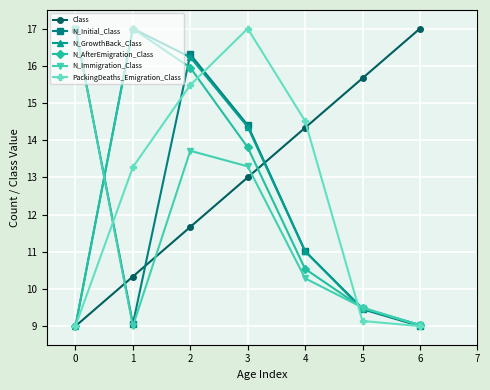

What is the total value across all series at 1?

75.7